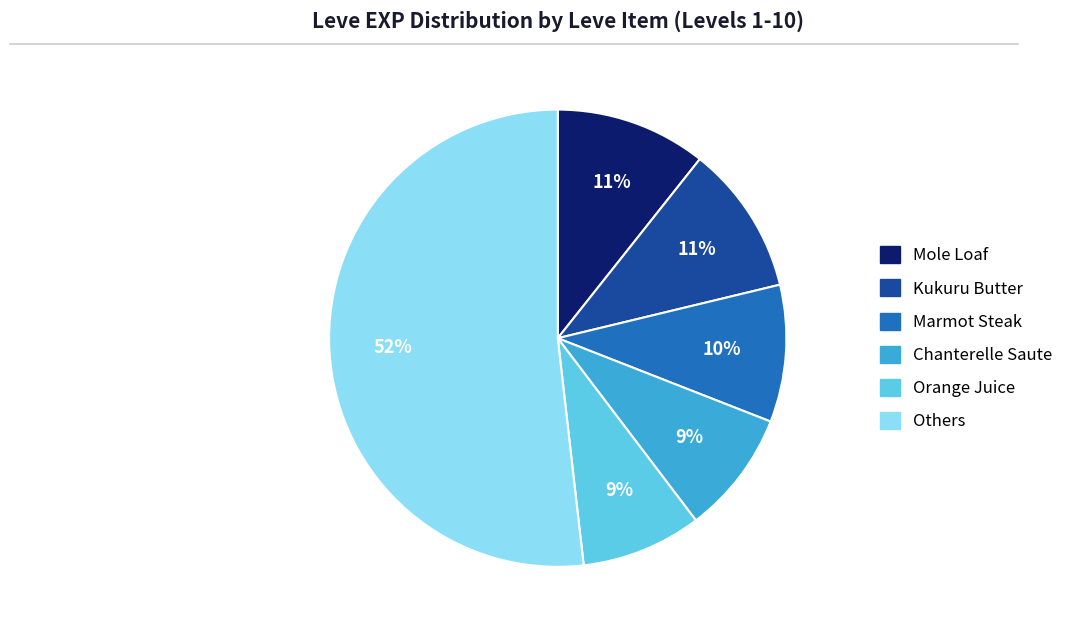

Is there a majority slice in this chart?

Yes